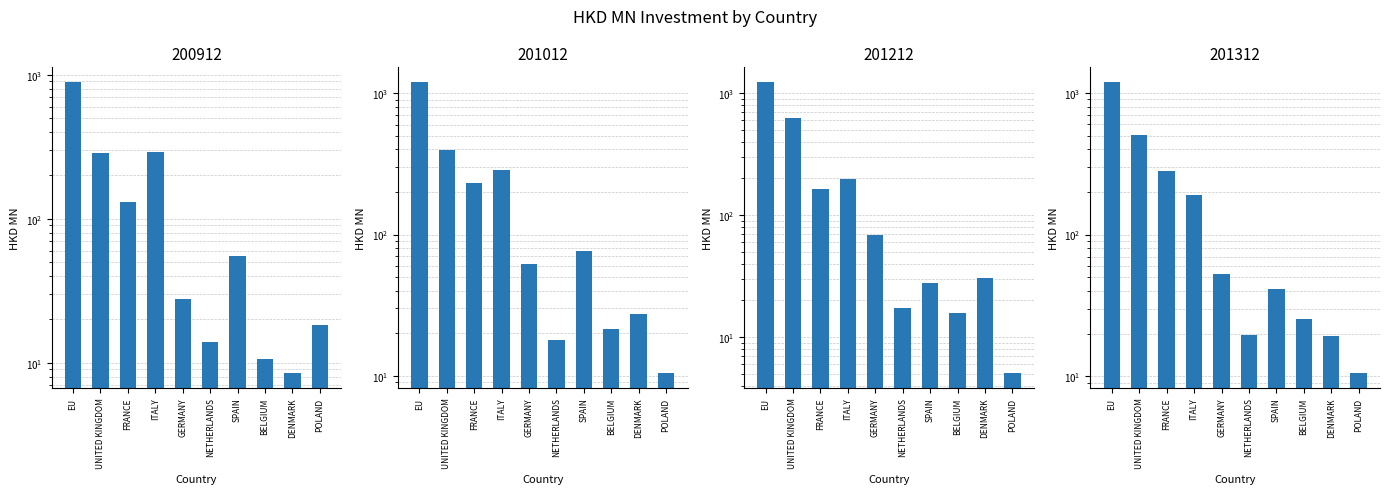

What is the sum of the 201312 values at DENMARK and POLAND?

29.8